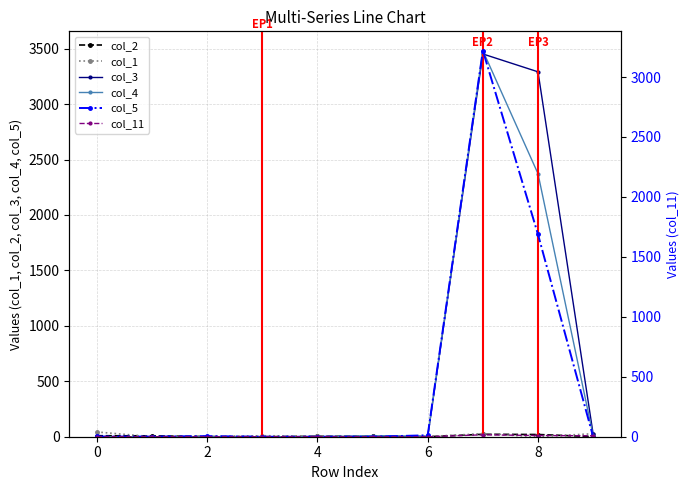

How many values in the col_4 series exceed 4?

4